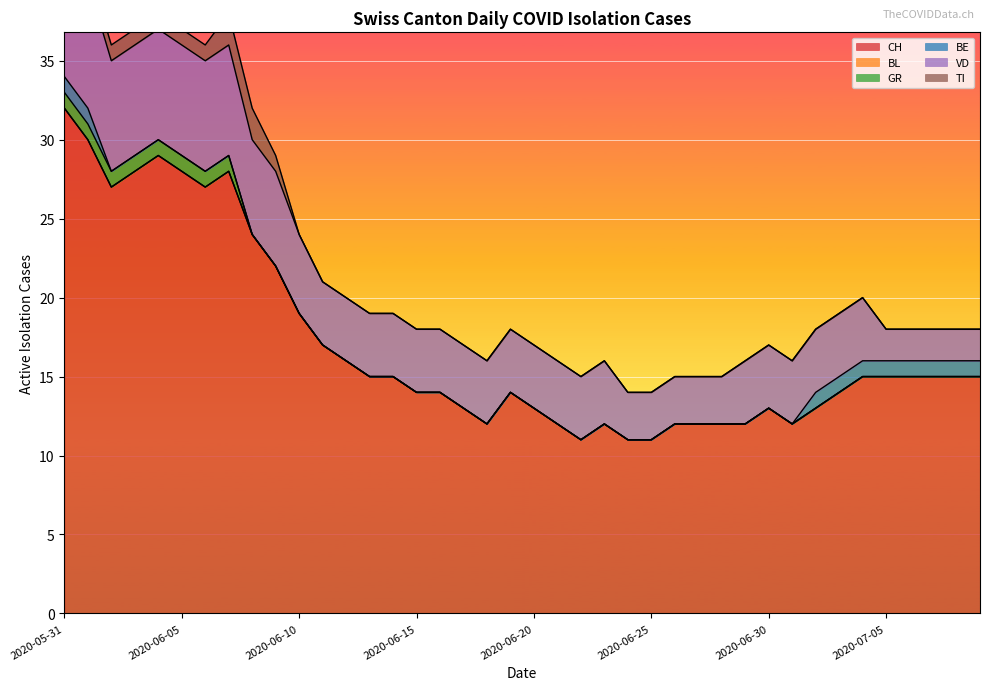

Does the chart display data point markers on the line(s)?

No